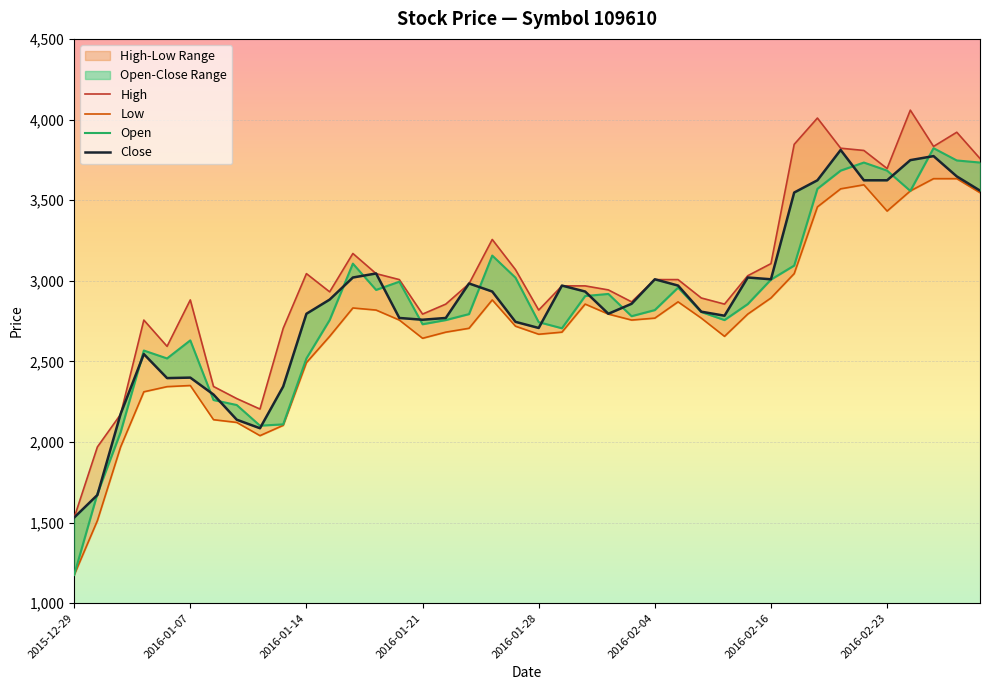

Which has a higher value, 2016-01-05 or 2016-02-22?

2016-02-22